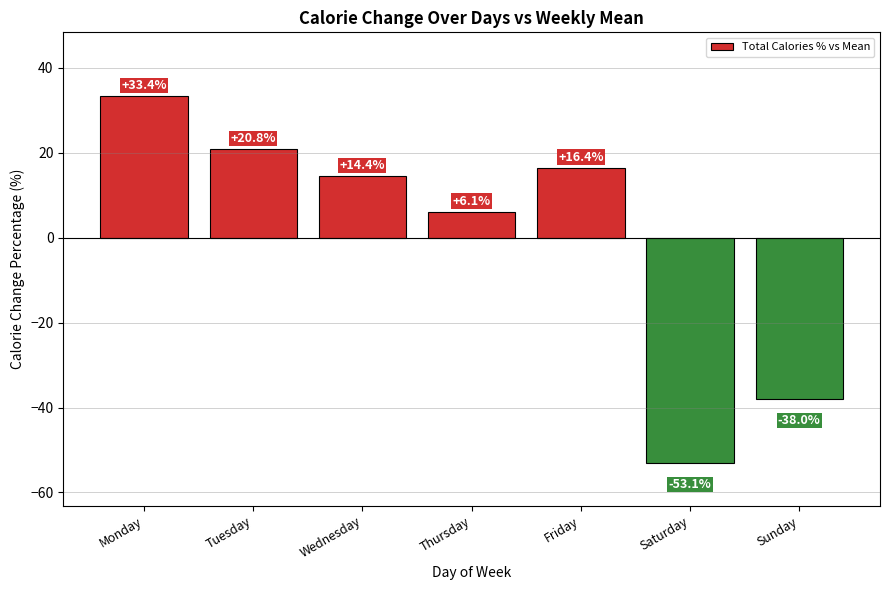

True or false: the data shows 6.1 at Thursday.

True